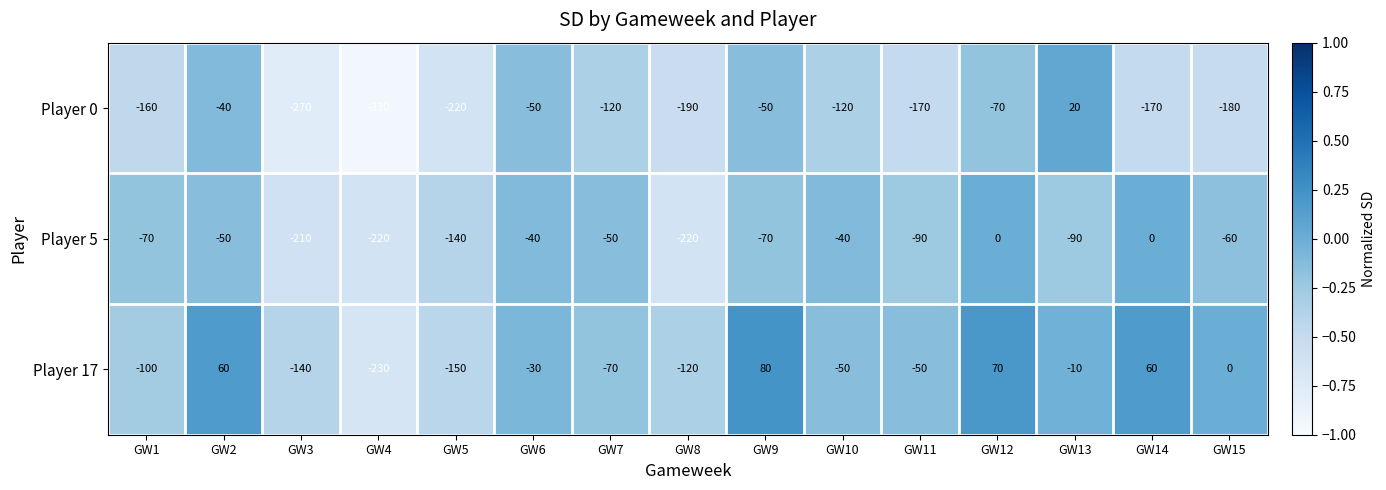

At GW12, list the series in order from largest to smallest.

Player 17, Player 5, Player 0